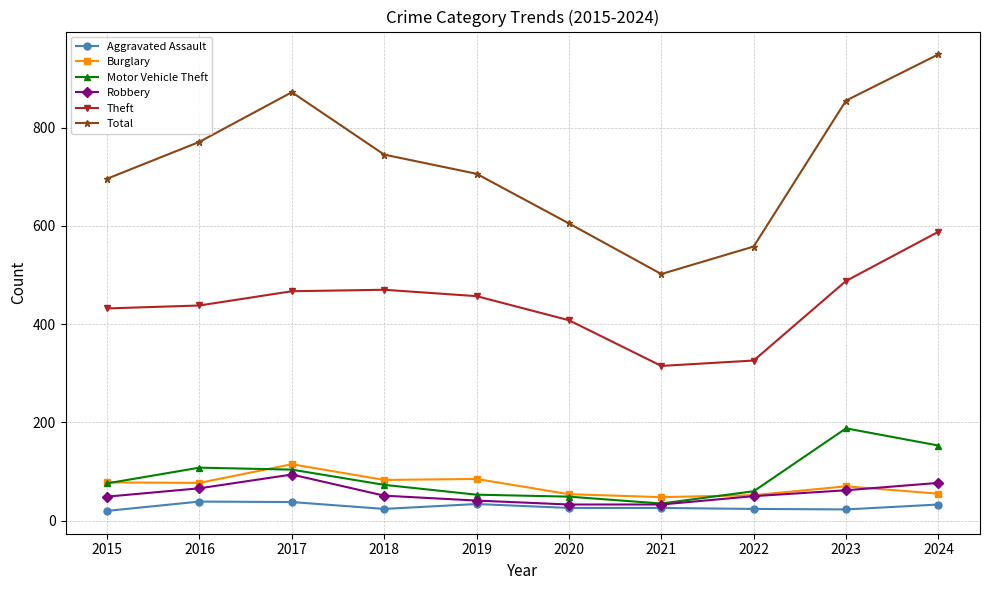

List the labels in order of Total value, largest first.

2024, 2017, 2023, 2016, 2018, 2019, 2015, 2020, 2022, 2021